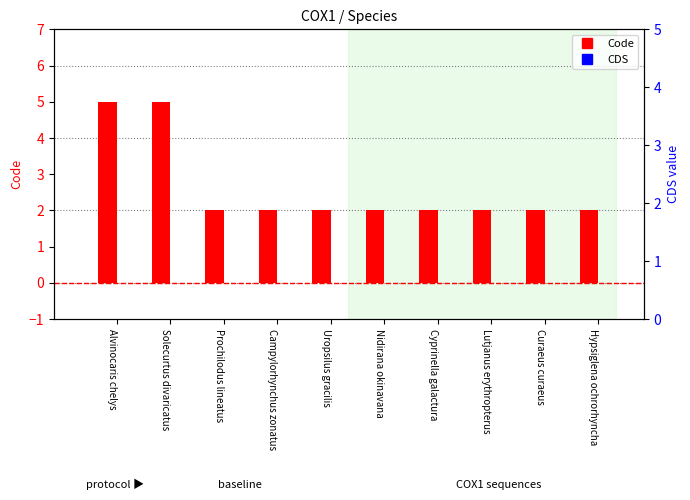

Reading left to right, extract all data points from this chart.

Code: 5	5	2	2	2	2	2	2	2	2
CDS: 0	0	0	0	0	0	0	0	0	0